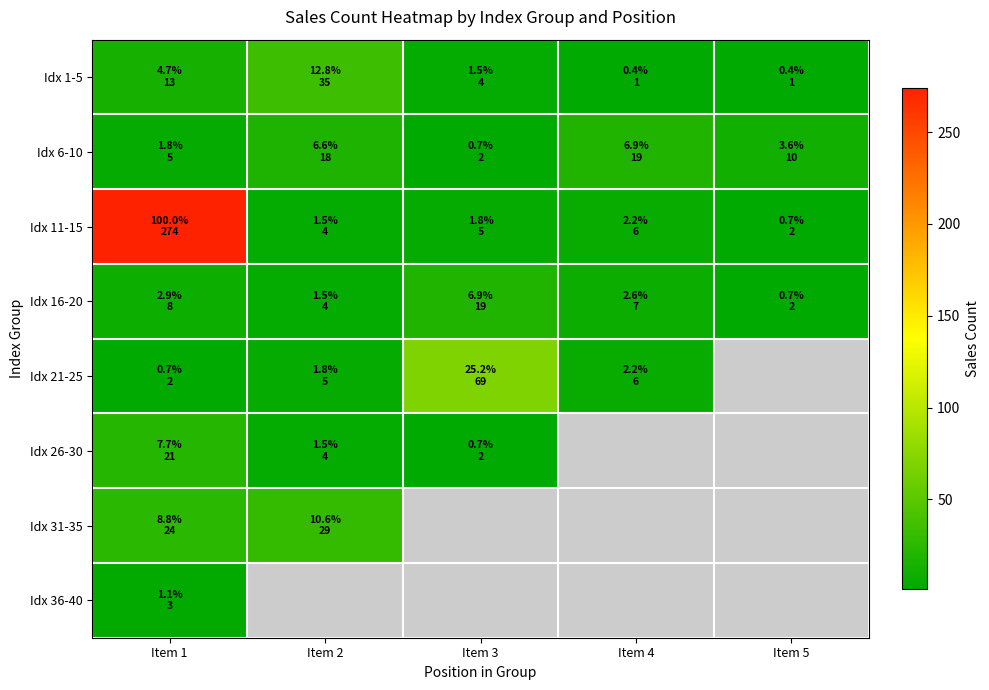

Which series has the widest spread of values?

11-15